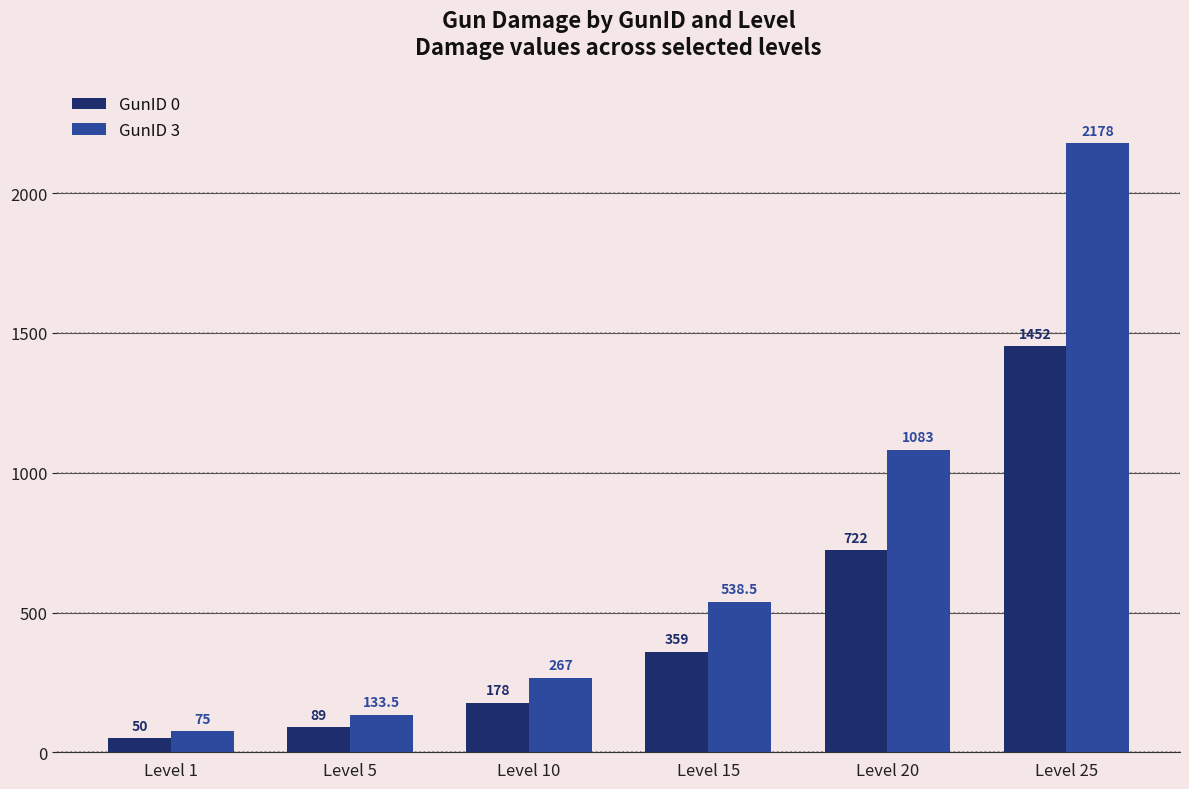

At which label does GunID 0 reach its minimum?

Level 1